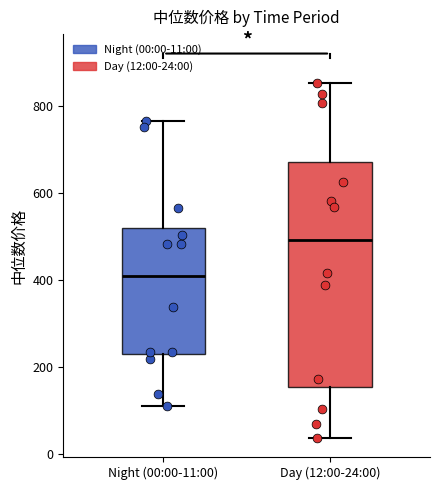

Which box's median line is the lowest?

Night (00:00-11:00)